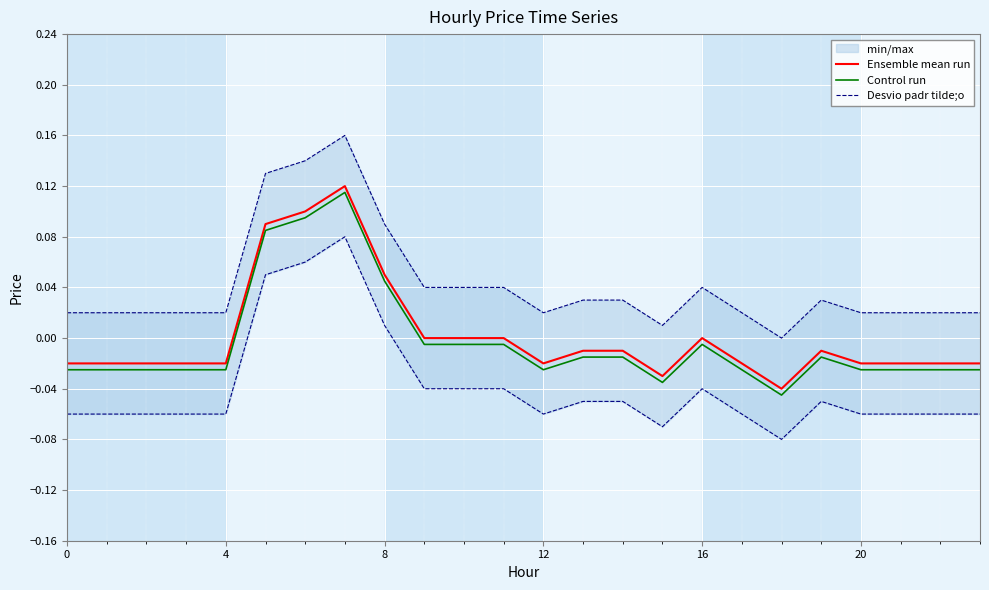

True or false: Control run and Desvio padr tilde;o intersect in this chart.

False